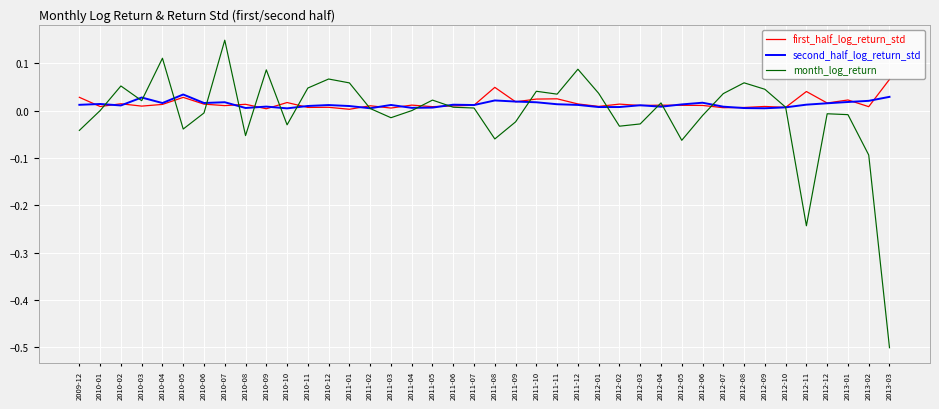

Rank the series at 2013-02 from highest to lowest value.

second_half_log_return_std, first_half_log_return_std, month_log_return